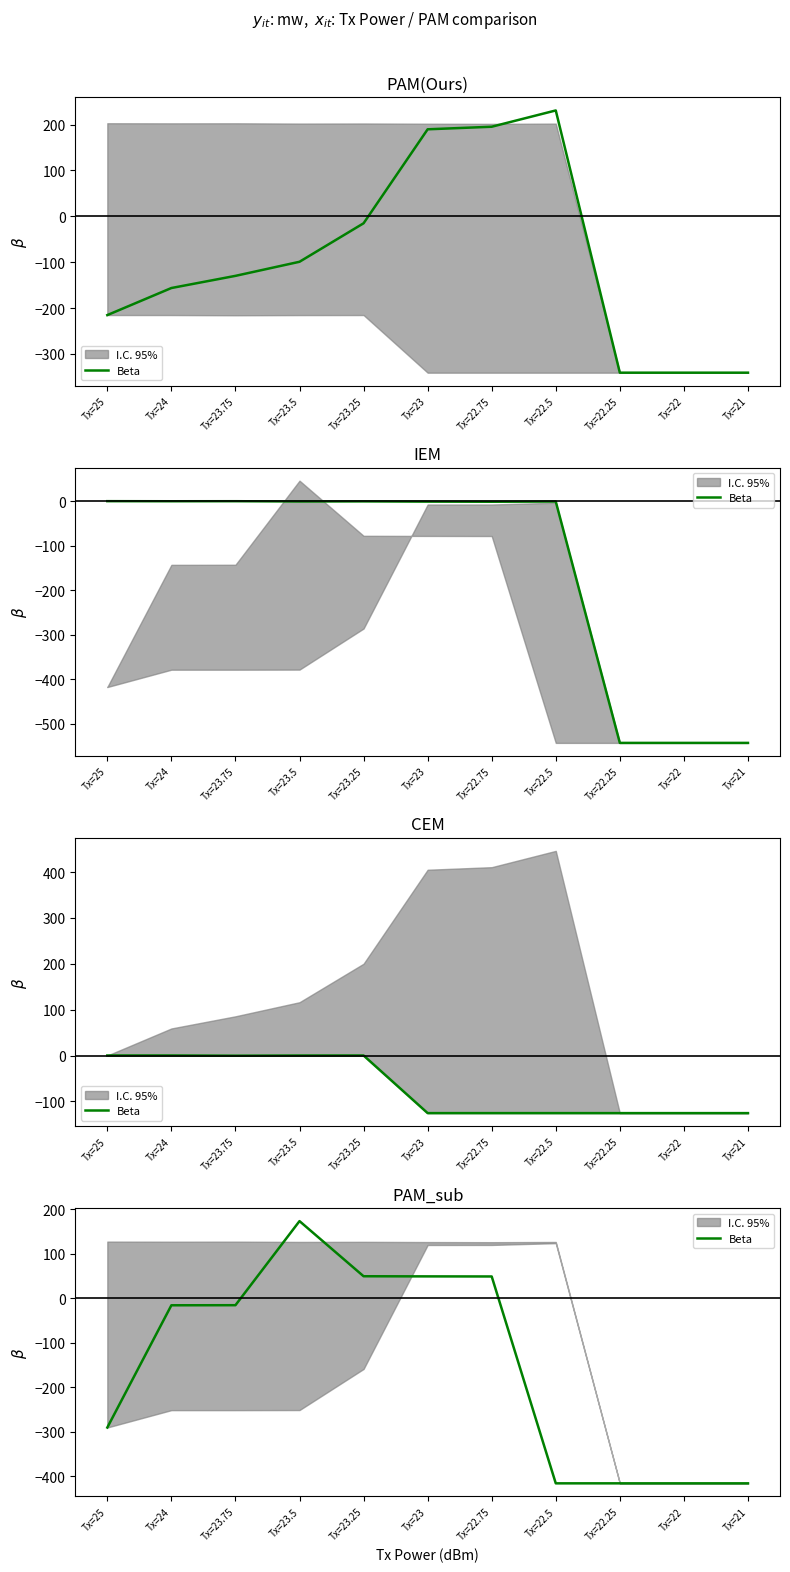

What is the difference between the maximum and minimum values?

589.7